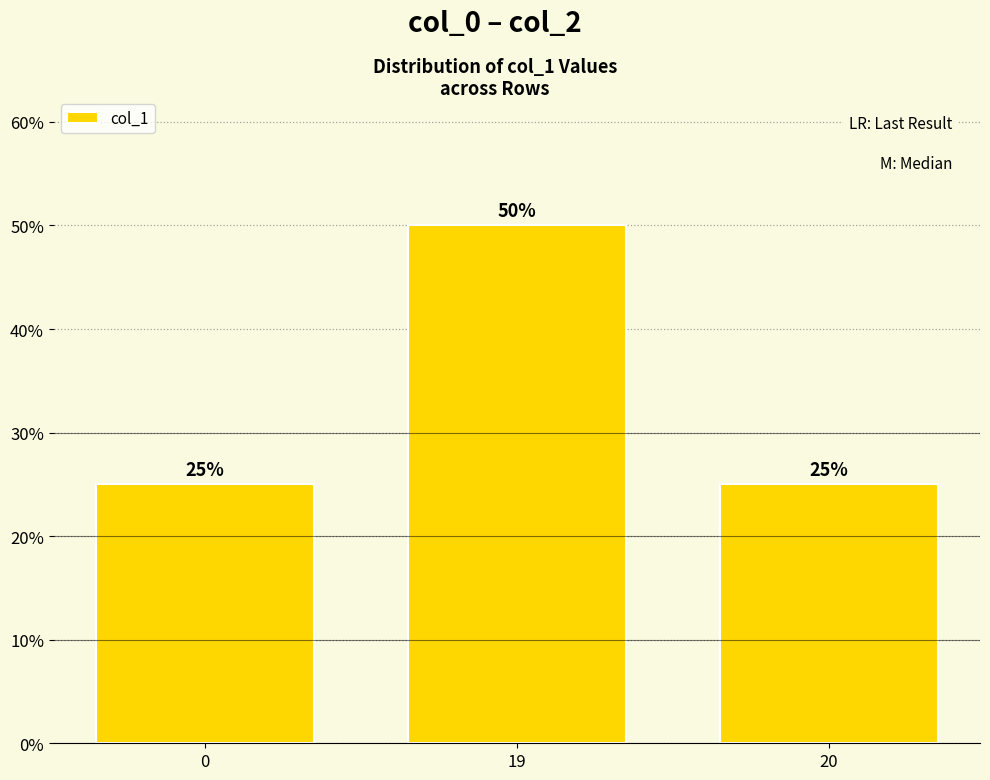

Count the number of categories in the chart.

3